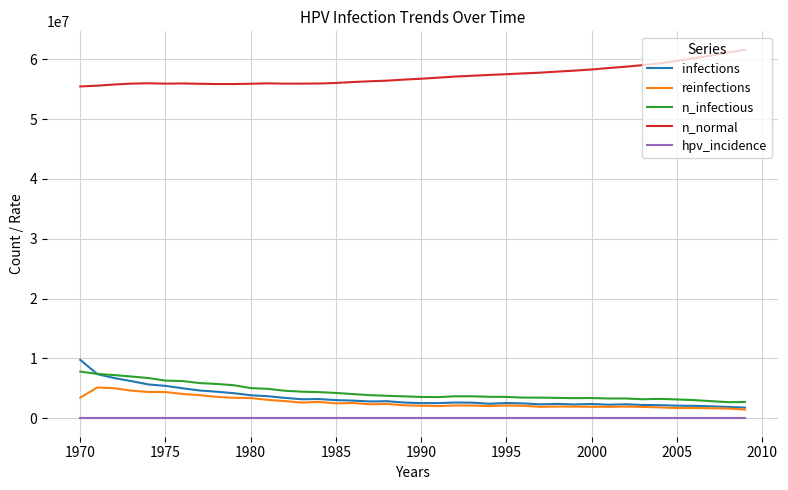

Which series has the largest total across all categories?

n_normal